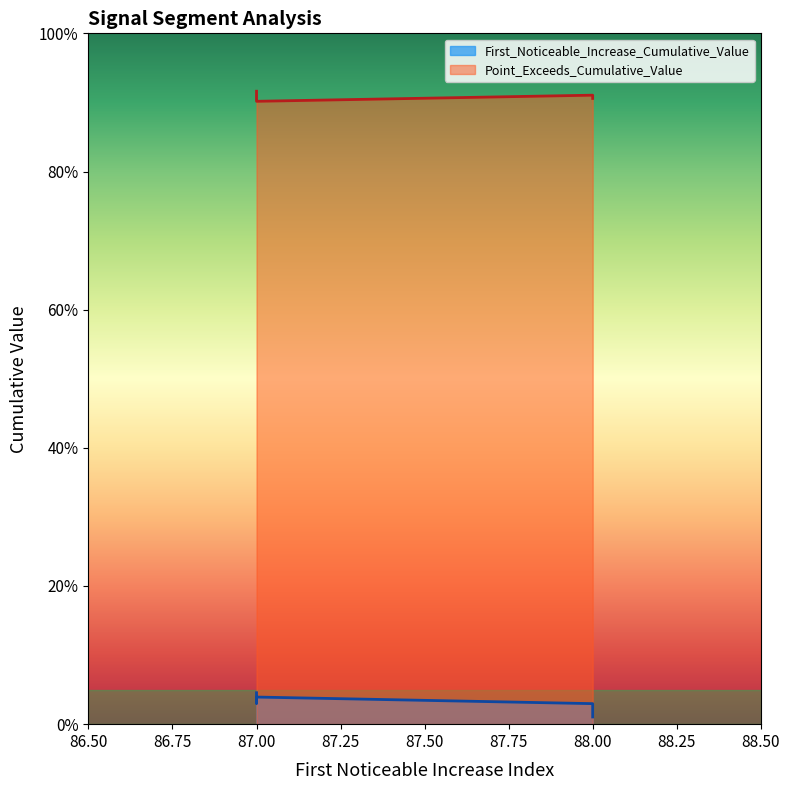

Where is the first local minimum for First_Noticeable_Increase_Cumulative_Value?

88